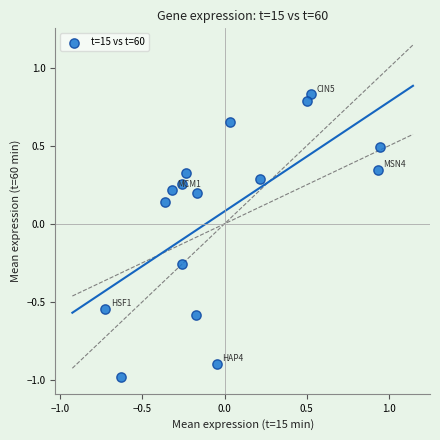

What is the range of X values (max minus min)?

1.7